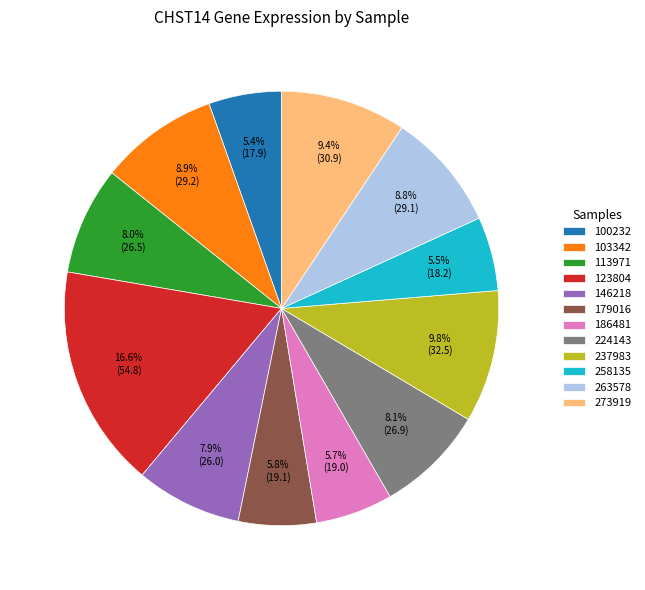

Which category has the biggest portion of the pie?

123804